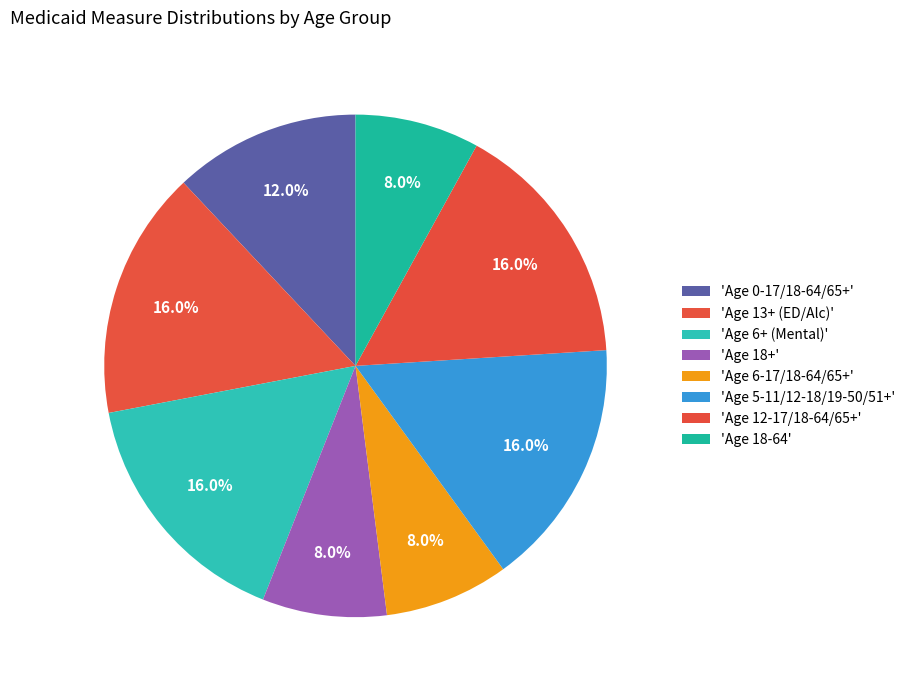

How many segments does this pie chart have?

8